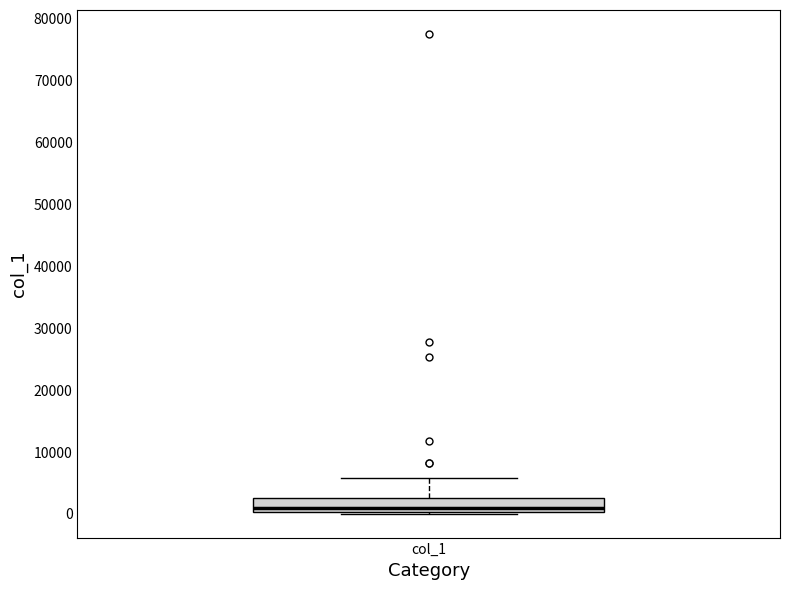

Read this box plot against the y-axis: the position of the median line, the range covered by the box, and the ends of both whiskers. The values are not printed on the chart, so give them approximately, as read against the axis.

median 1000, box 0 to 3000, whiskers 0 to 6000